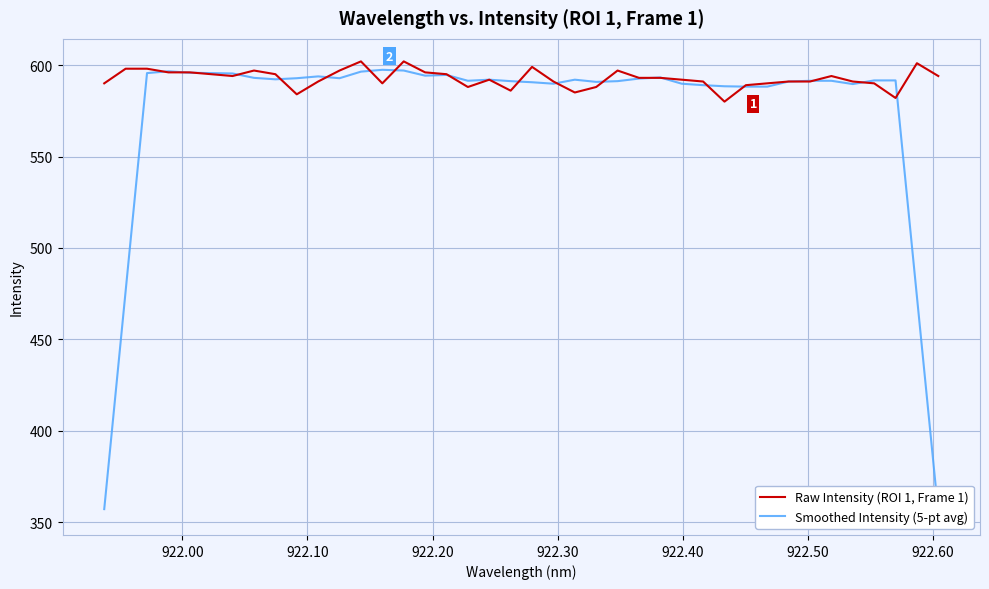

What is the minimum value for Raw Intensity (ROI 1, Frame 1)?

580